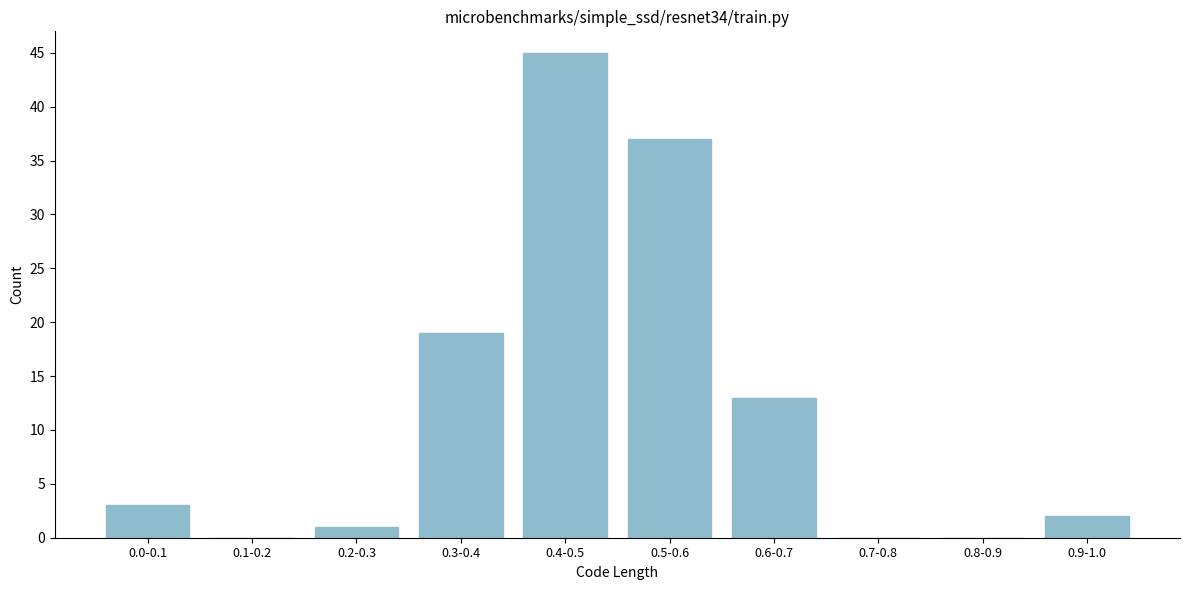

Reading right to left, what are all the values shown in this chart?

0.9-1.0=2	0.8-0.9=0	0.7-0.8=0	0.6-0.7=13	0.5-0.6=37	0.4-0.5=45	0.3-0.4=19	0.2-0.3=1	0.1-0.2=0	0.0-0.1=3